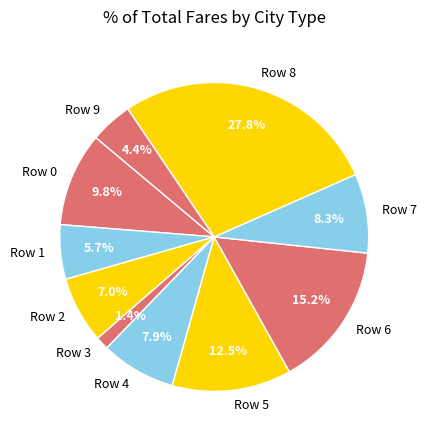

Does any single category account for the majority?

No